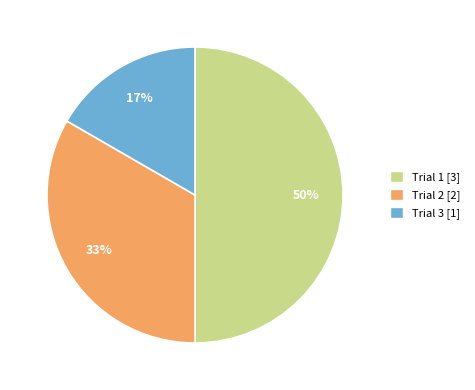

The Trial 2 [2] slice represents 44% of the pie. True or false?

False